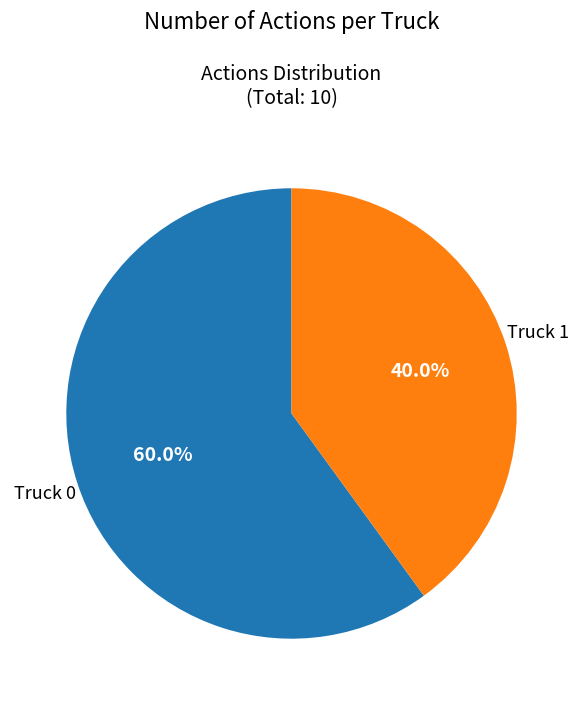

Is there any slice that represents more than half of the pie?

Yes